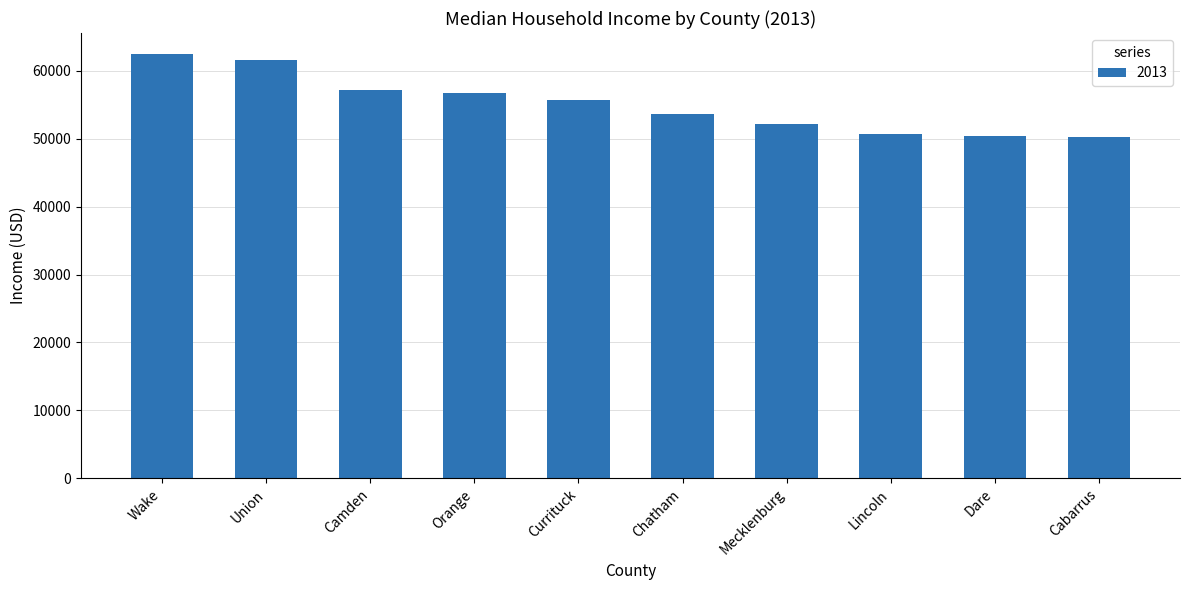

Which has a higher value, Dare or Camden?

Camden